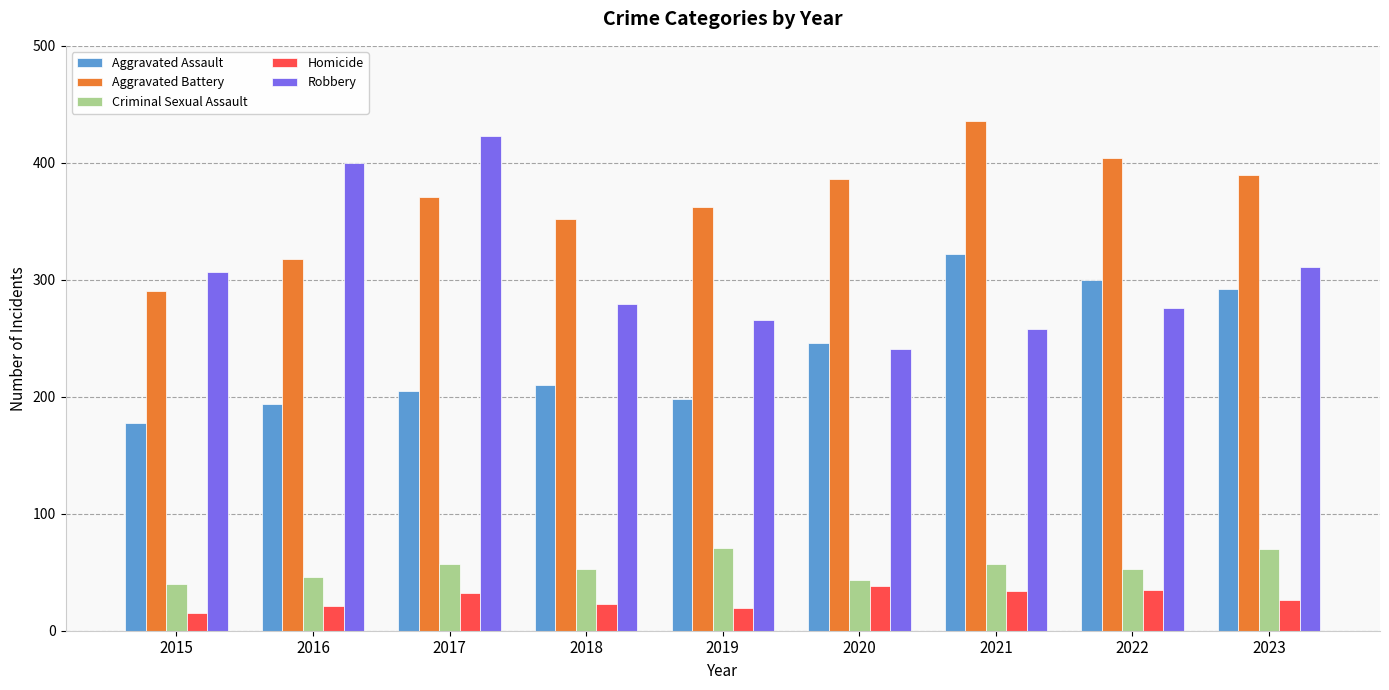

Between 2016 and 2019, which series saw the biggest shift?

Robbery